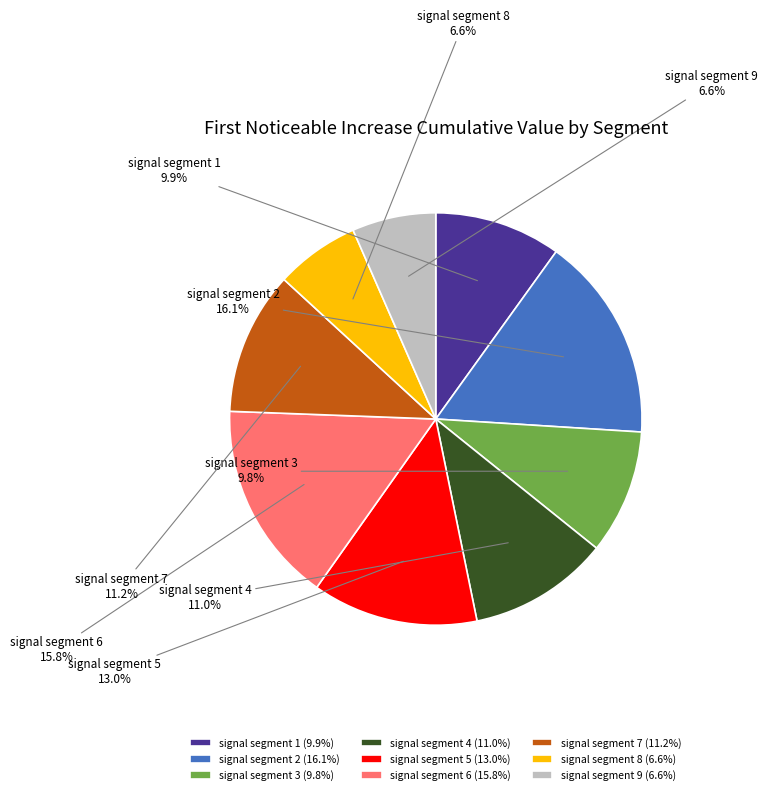

Count the number of slices in the pie.

9